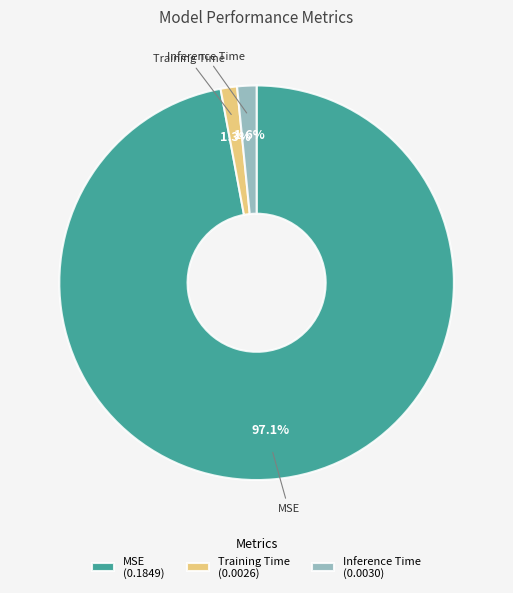

What percentage is NOT represented by MSE?

2.9%